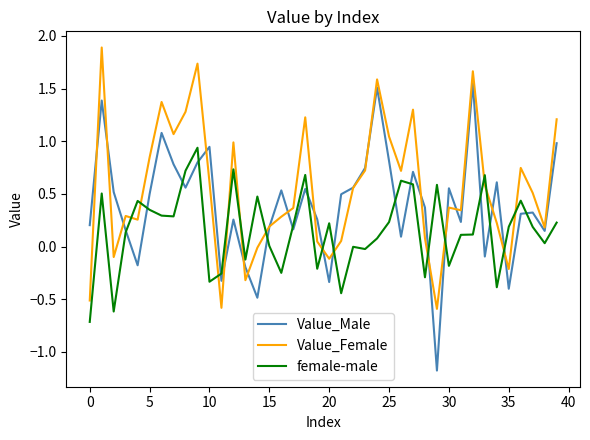

Which series has the largest range (max minus min)?

Value_Male